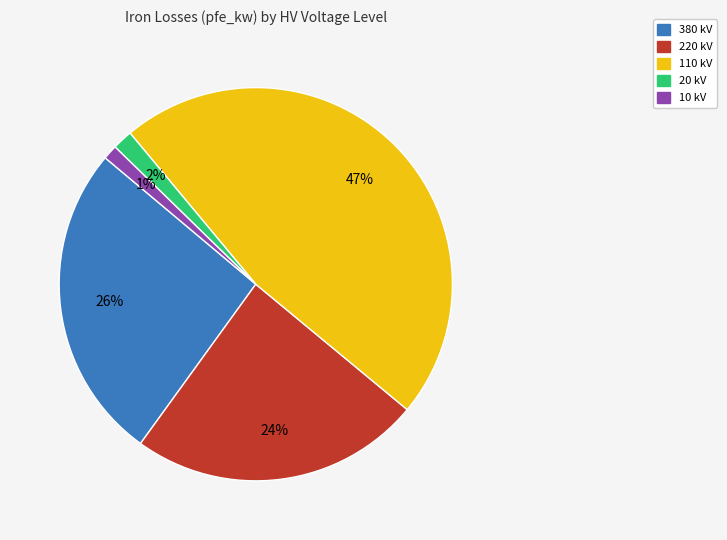

To the nearest percent, what is the difference between the 10 and 220 slice percentages?

23%